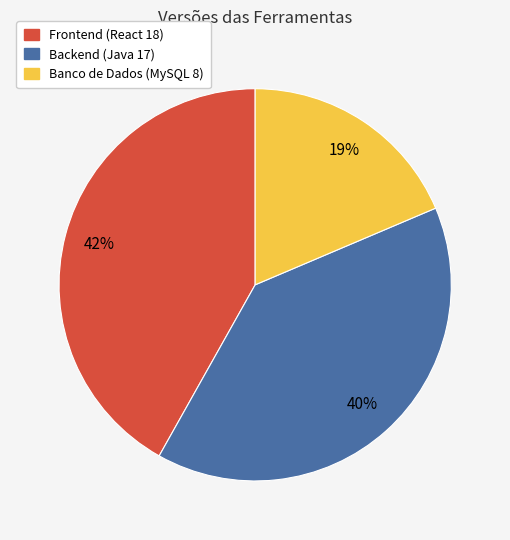

Is there any slice that represents more than half of the pie?

No